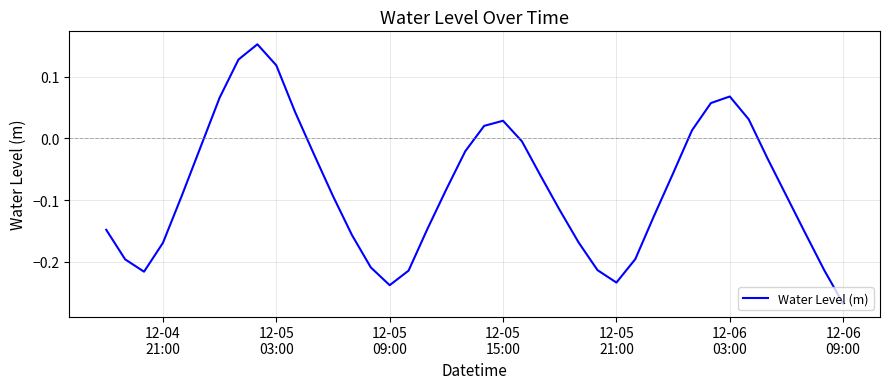

What is the sum of all values?

-3.2